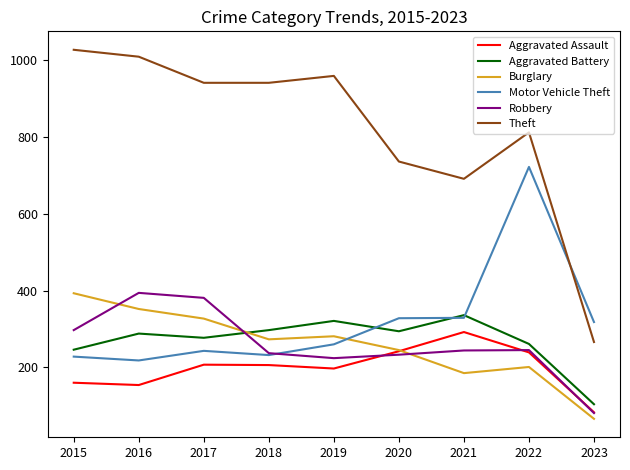

True or false: Motor Vehicle Theft and Burglary cross at least once.

True